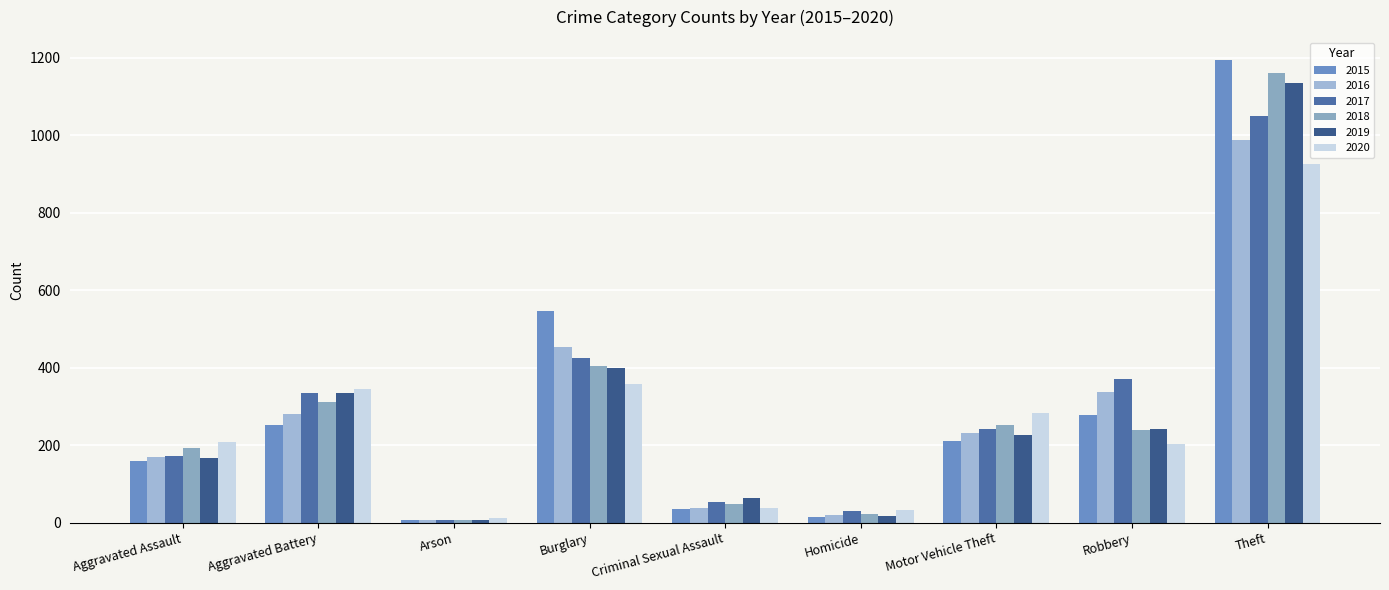

What is the label of the 7th bar from the right?

Arson